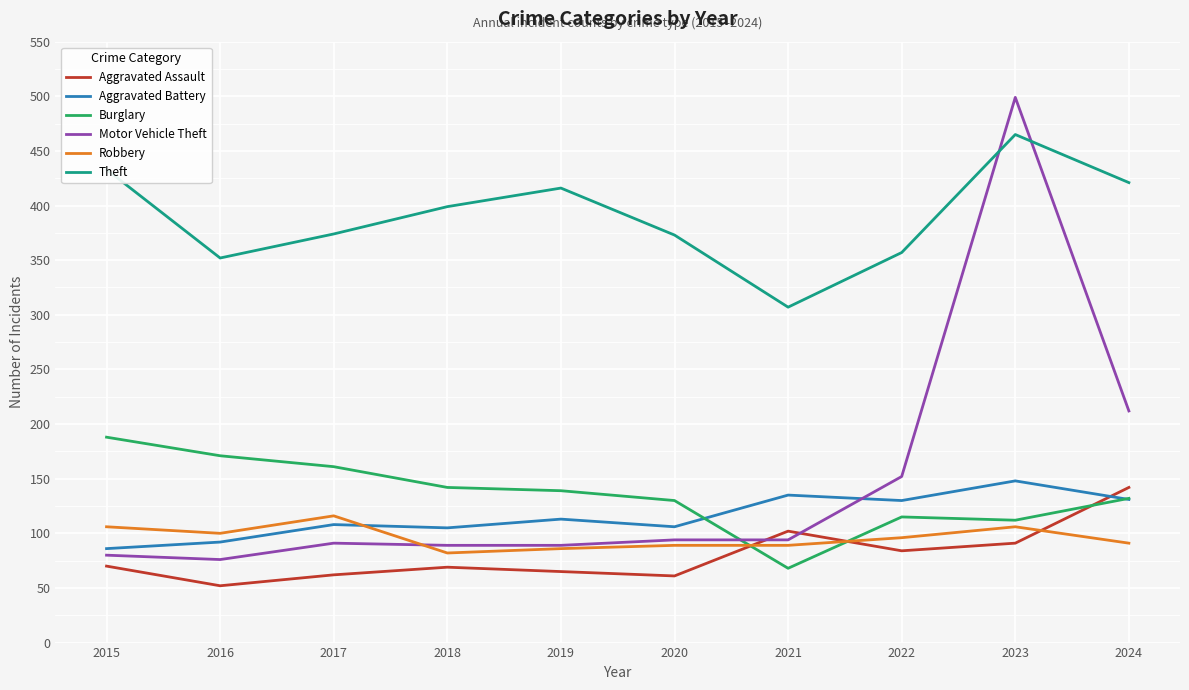

Between 2022 and 2024, which series saw the biggest shift?

Theft